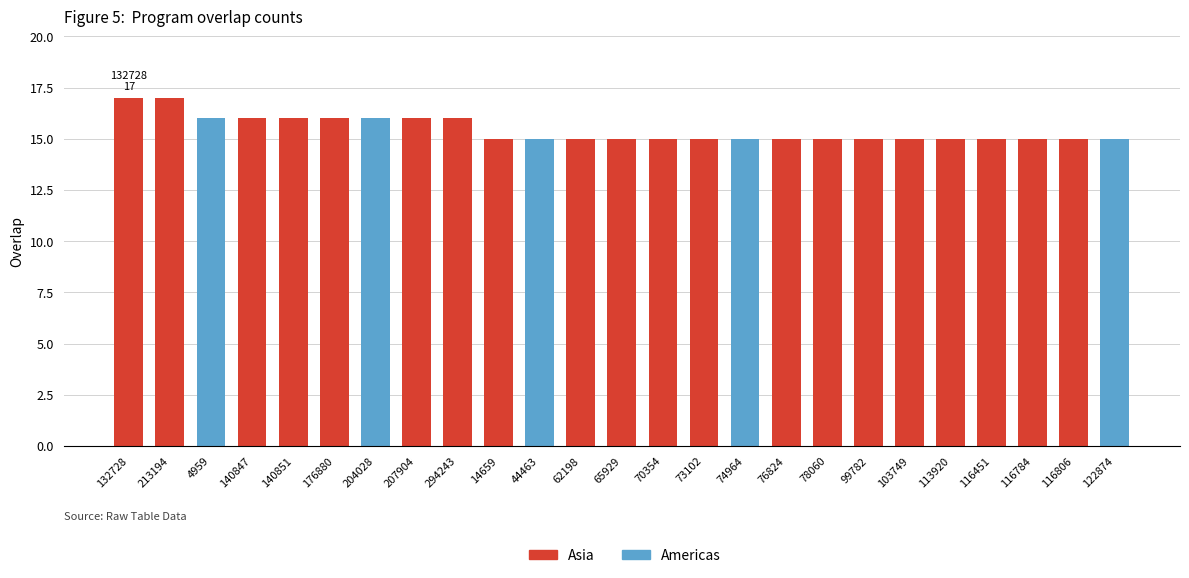

What is the label of the 19th bar from the right?

204028